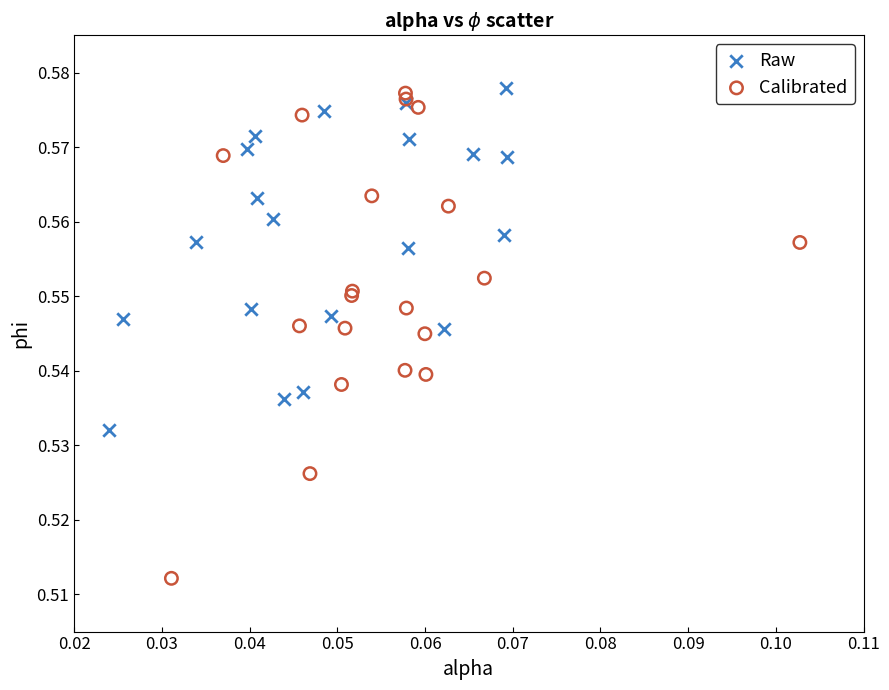

Which series reaches the minimum Y coordinate?

Calibrated